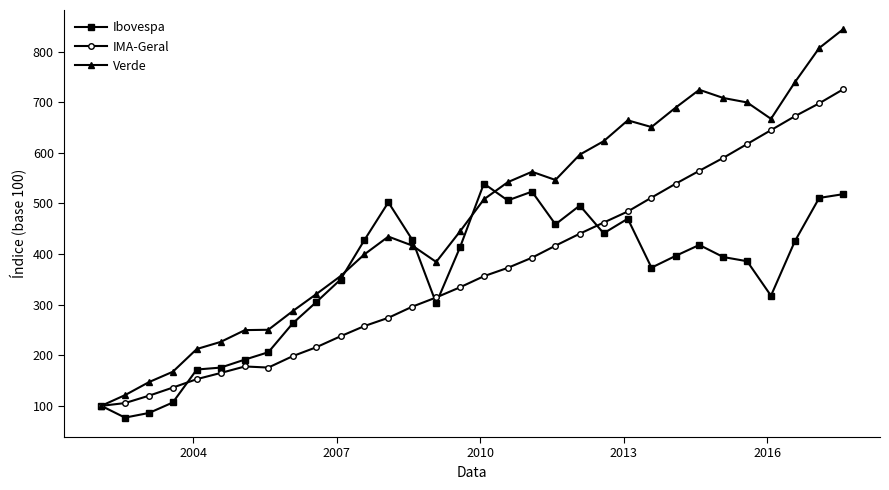

True or false: Verde has more than 1 points higher than both neighbors.

True